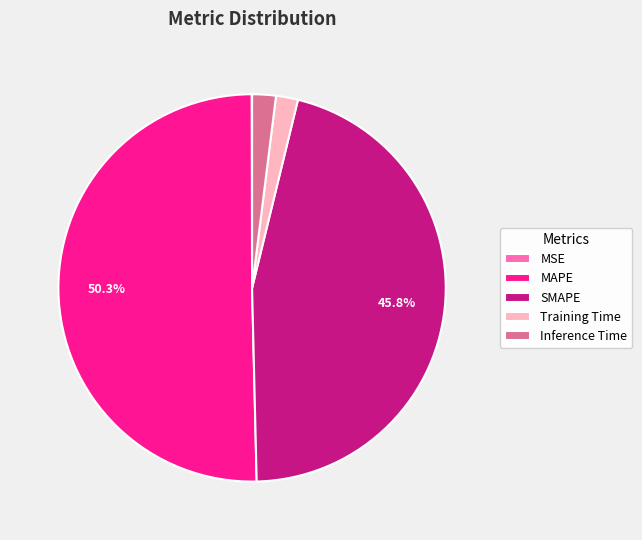

Does SMAPE account for over 50% of the chart?

No